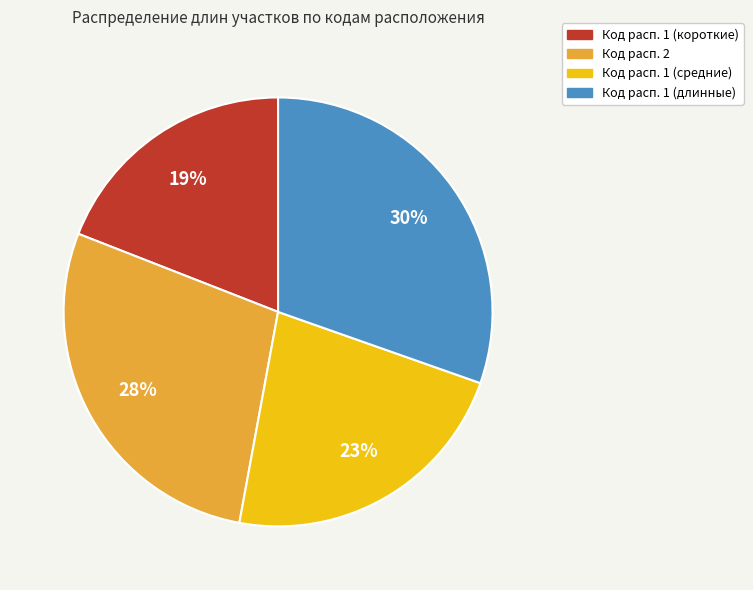

To the nearest percent, what is the average slice percentage?

25%